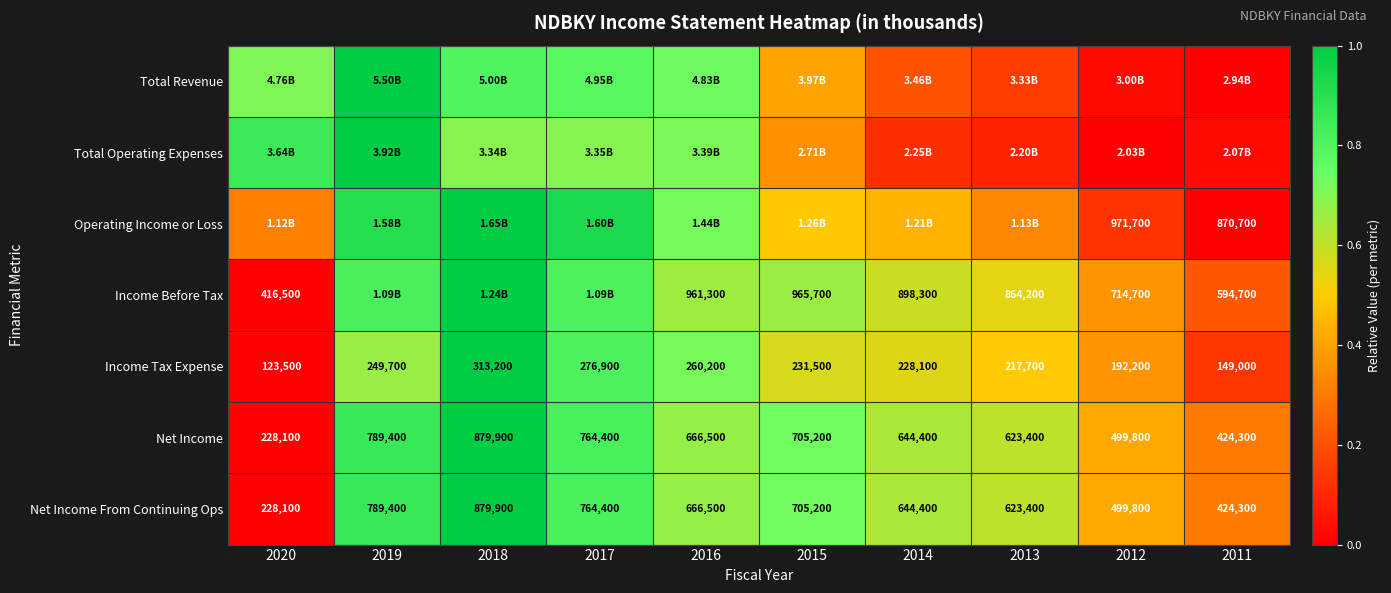

Which category has the lowest value across all series?

2011